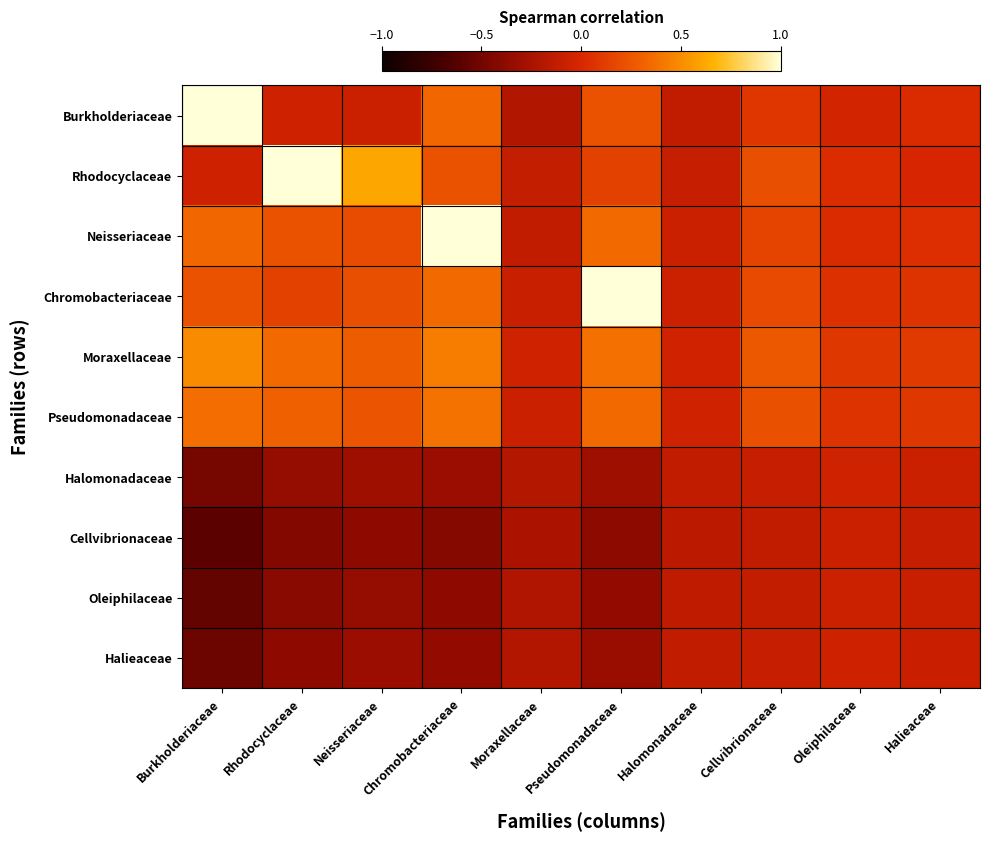

What is the spread (max minus min) of values at Pseudomonadaceae?

1.4